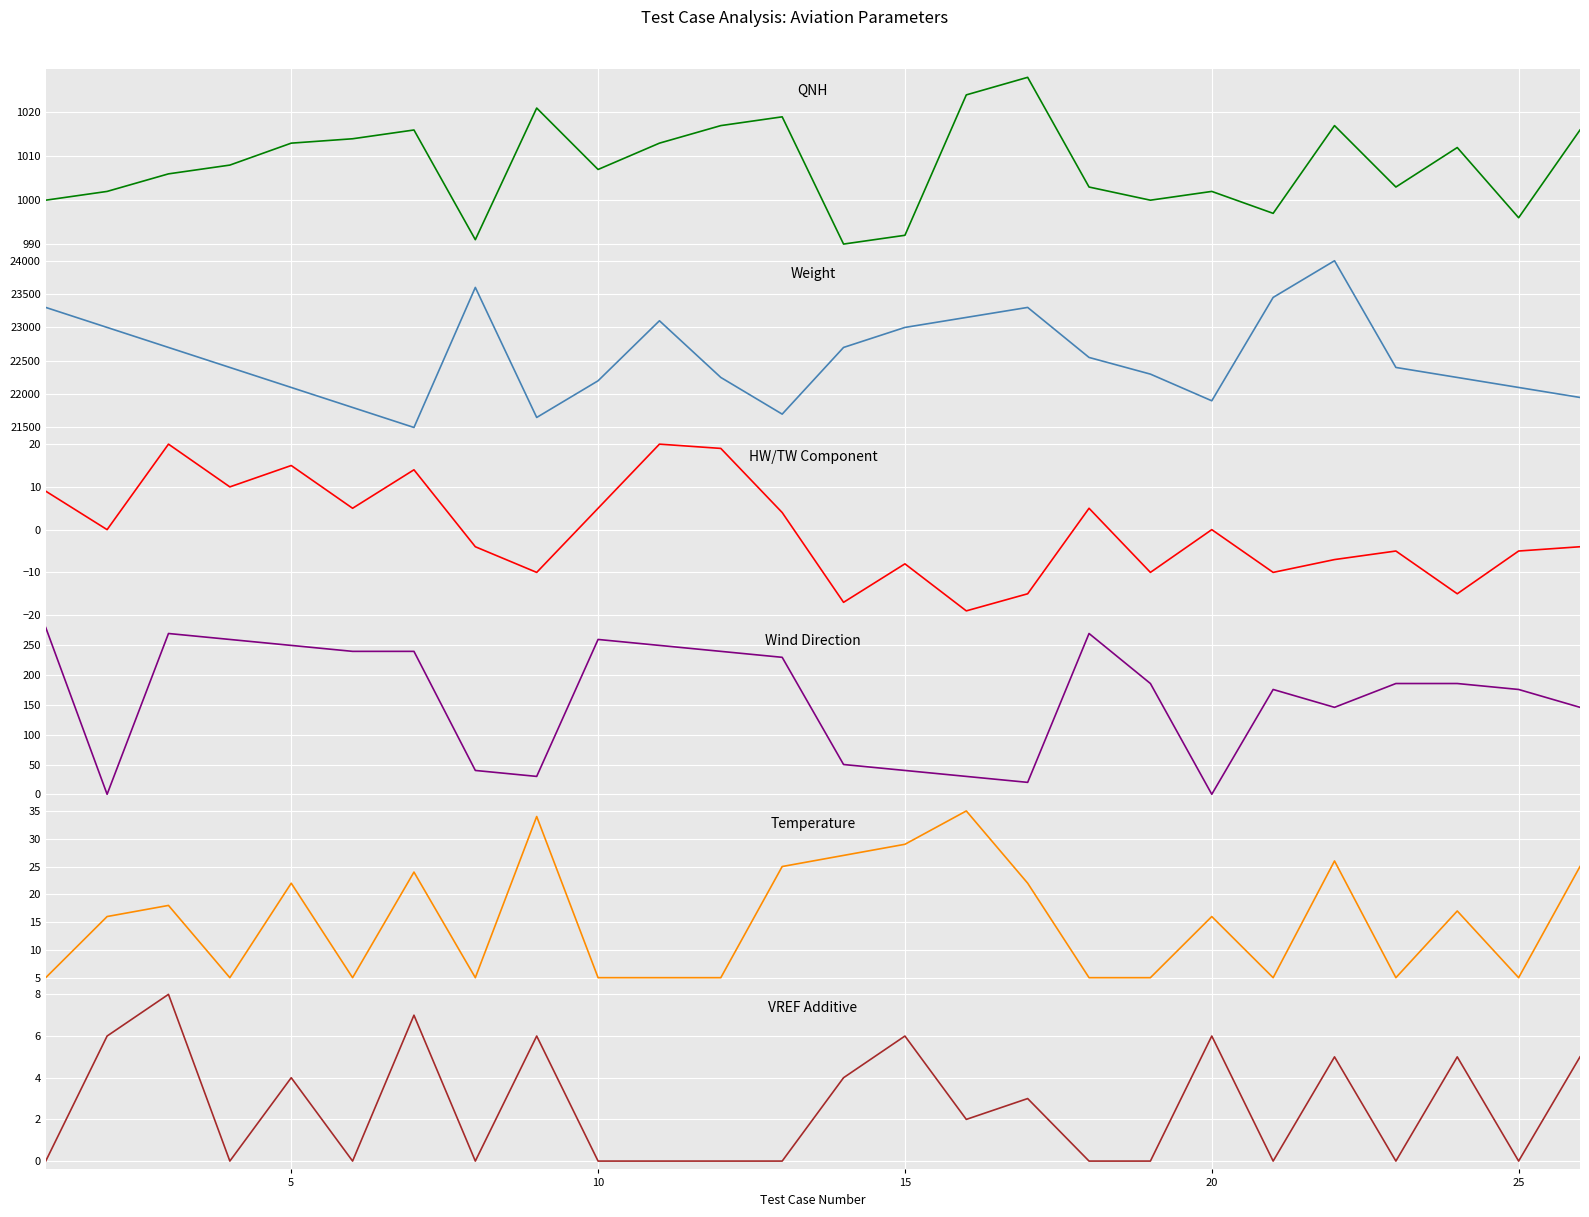

How many values in the QNH series are below 1008?

13